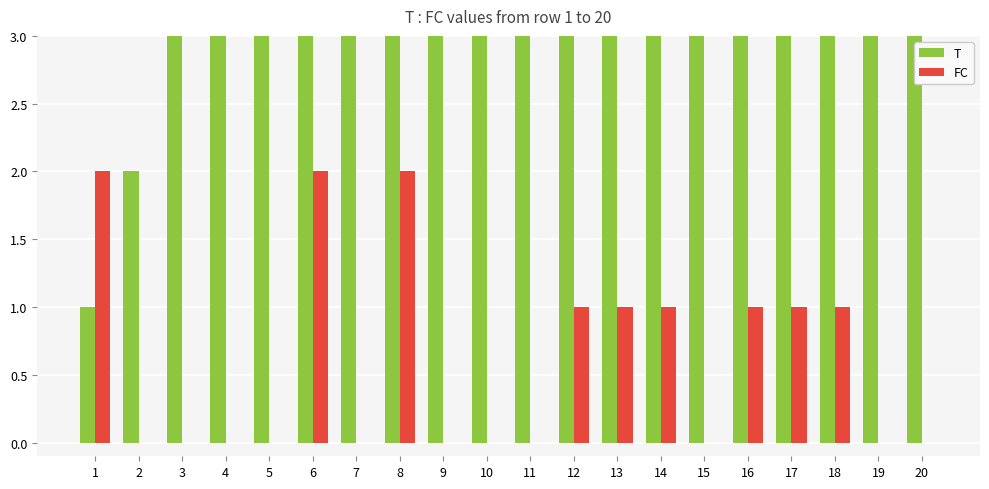

List the series in order of their peak value, lowest first.

FC, T